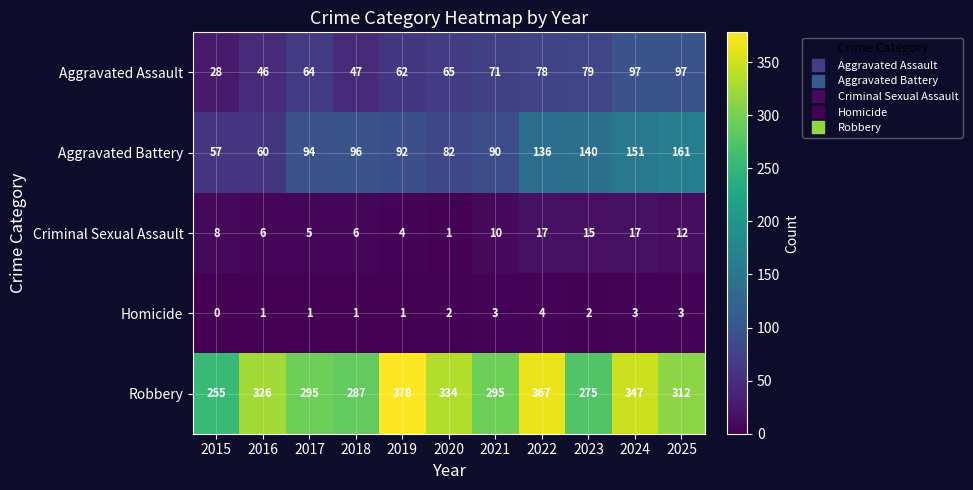

True or false: Robbery has a value of 295 at 2021.

True